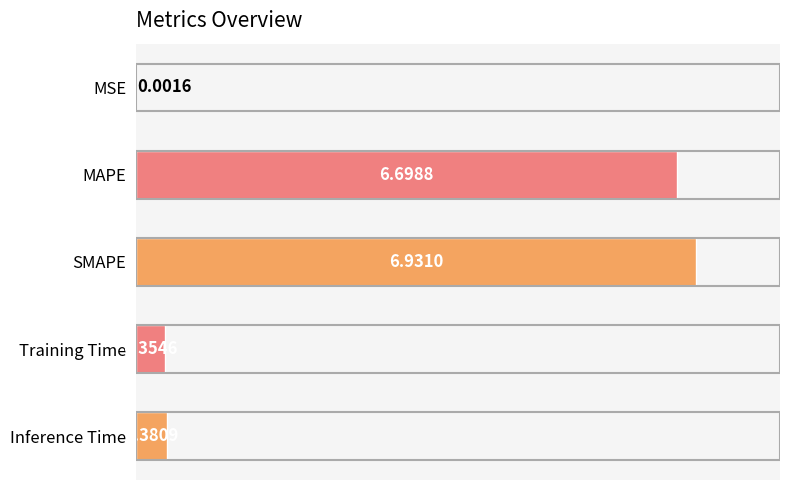

Between MSE and MAPE, which is larger?

MAPE